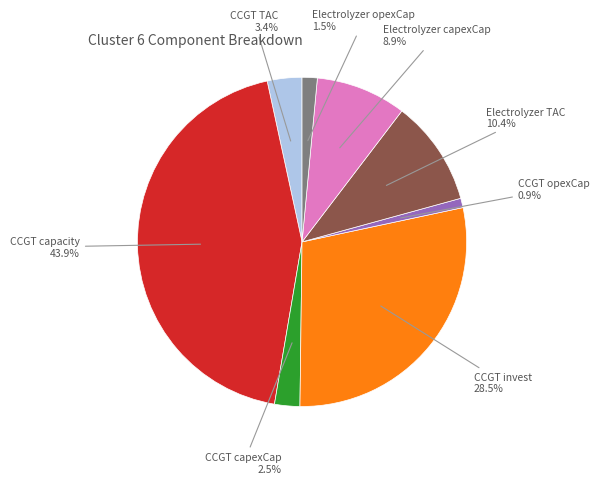

Count the number of slices in the pie.

8